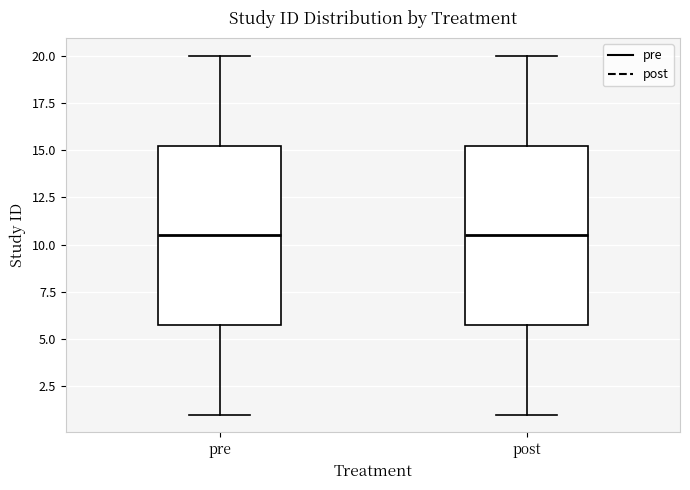

Reading left to right, transcribe this box plot: for each box, give where its median line is, the range the box spans, and where its two whiskers end, as read against the y-axis. The values are not printed on the chart, so give them approximately, as read against the axis.

pre: median 10.5, box 6.0 to 15.5, whiskers 1.0 to 20.0
post: median 10.5, box 6.0 to 15.5, whiskers 1.0 to 20.0